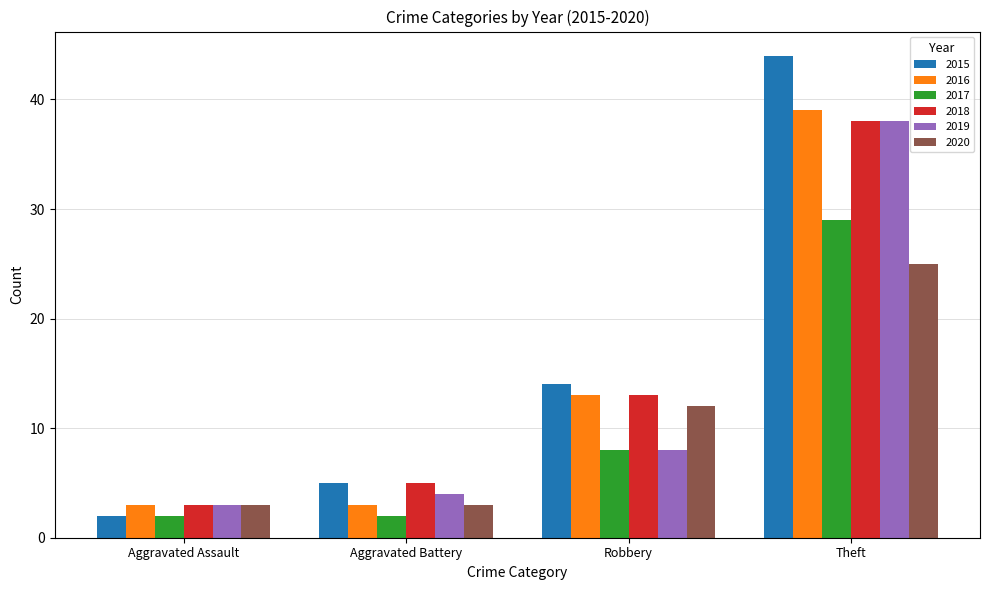

What is the spread (max minus min) of values at Aggravated Battery?

3